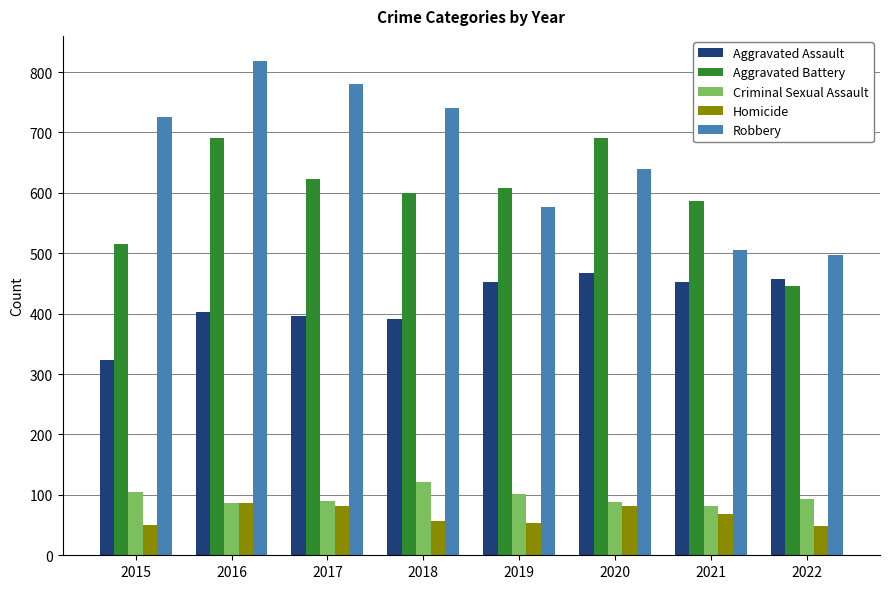

At which label is Aggravated Battery closest to 568?

2021